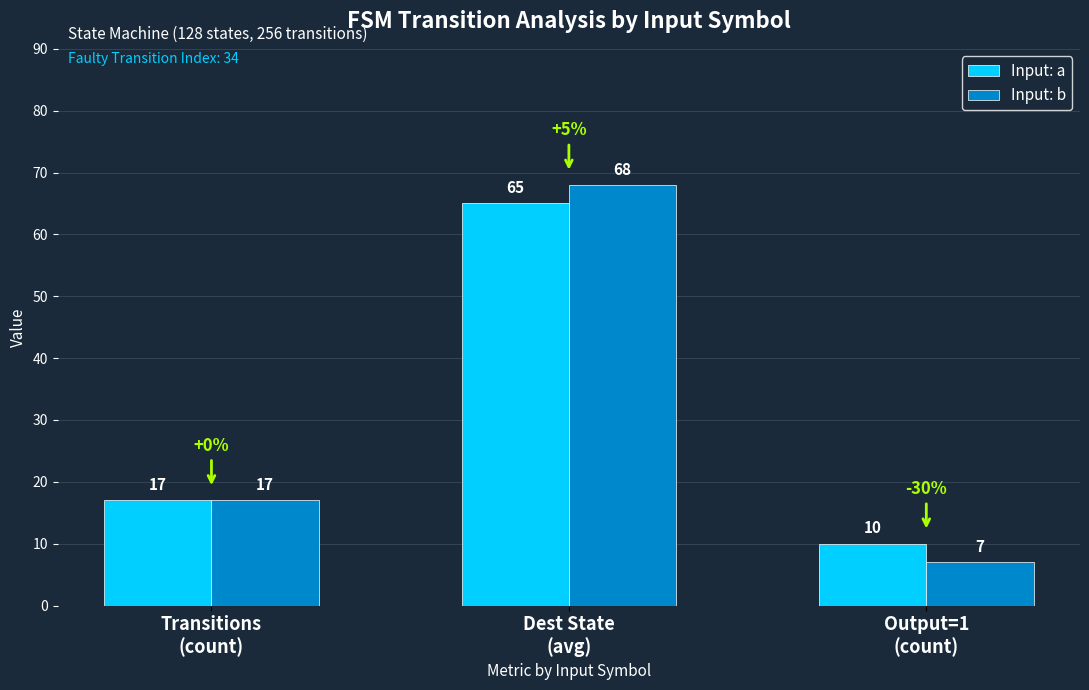

Is it true that Input: a equals 6 at Output=1
(count)?

False